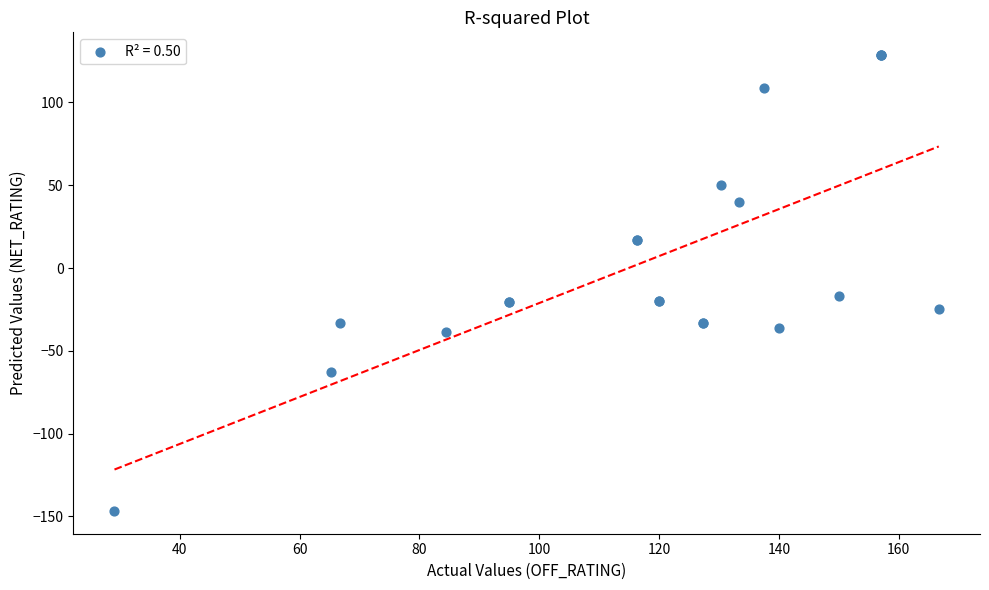

What Y value in the scatter plot is closest to -9?

-16.7